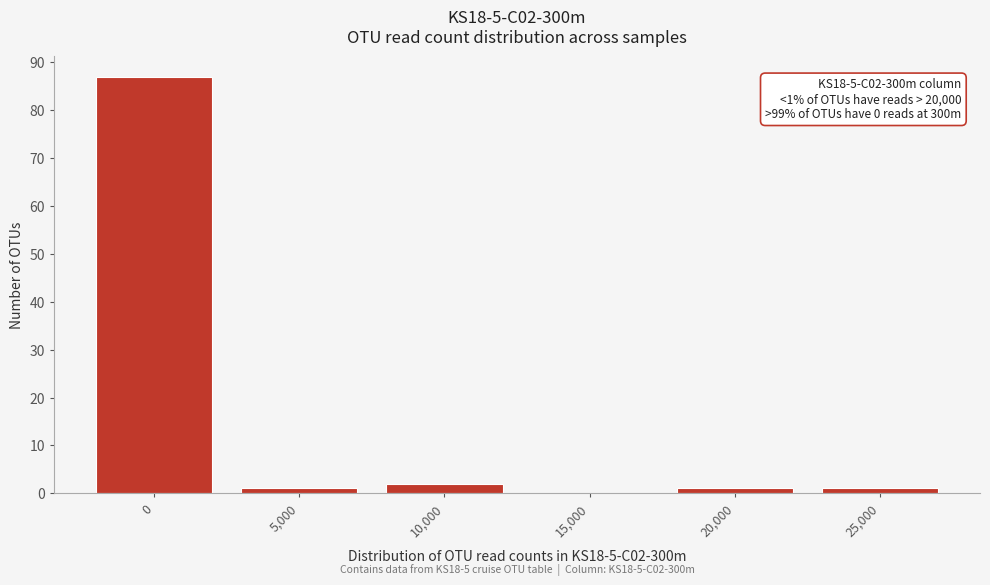

Reading left to right, list all the values displayed in this chart.

0=87	5,000=1	10,000=2	15,000=0	20,000=1	25,000=1